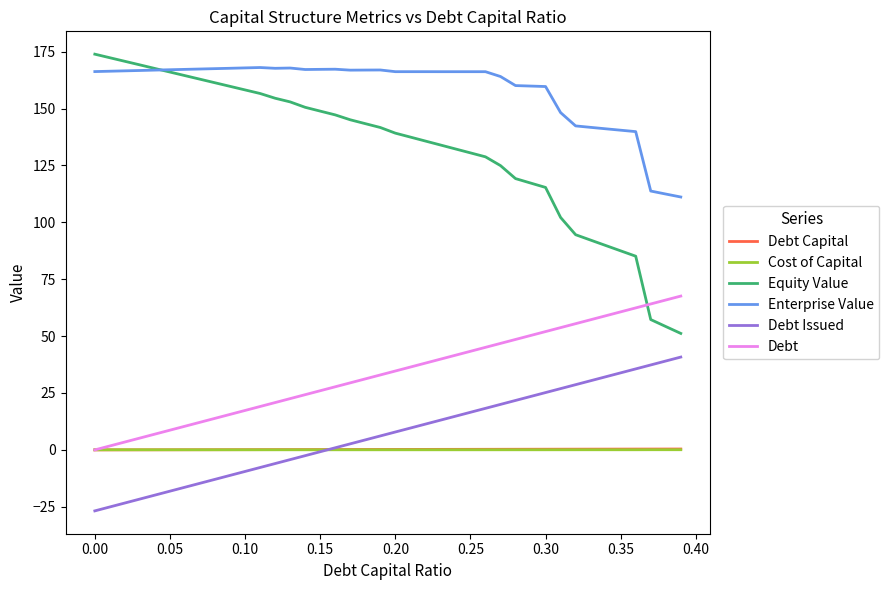

What is the average value of the Equity Value series?

132.4